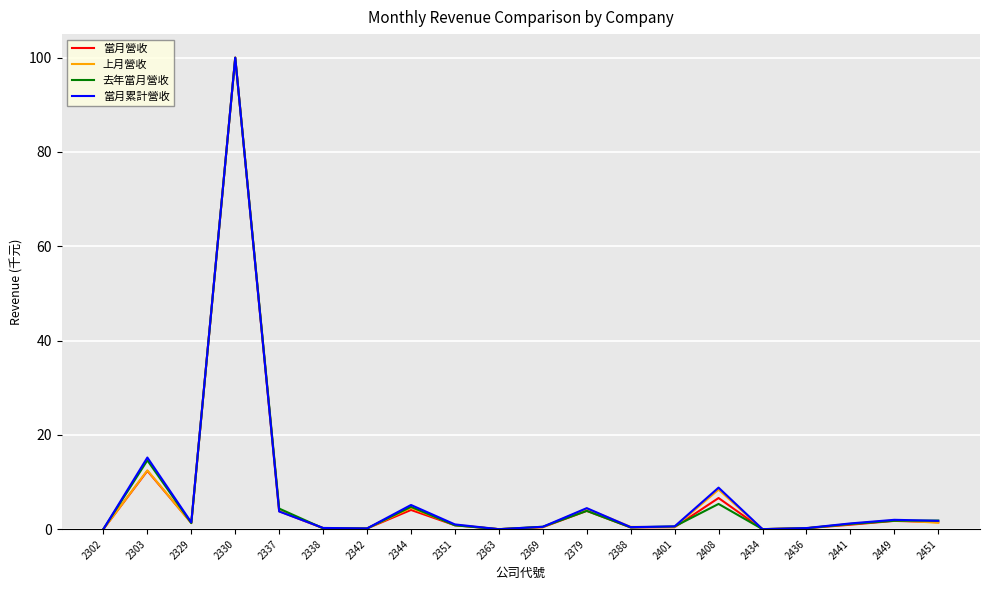

Read the 當月營收 value at 2401.

0.4